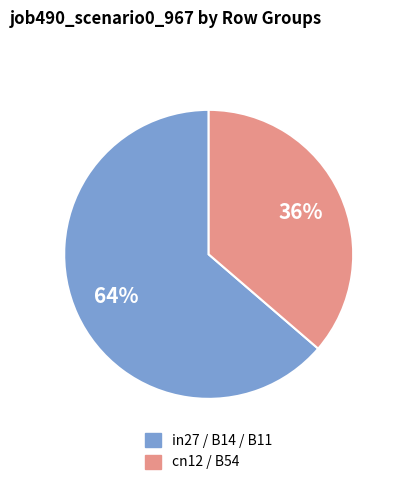

Count the number of slices in the pie.

2